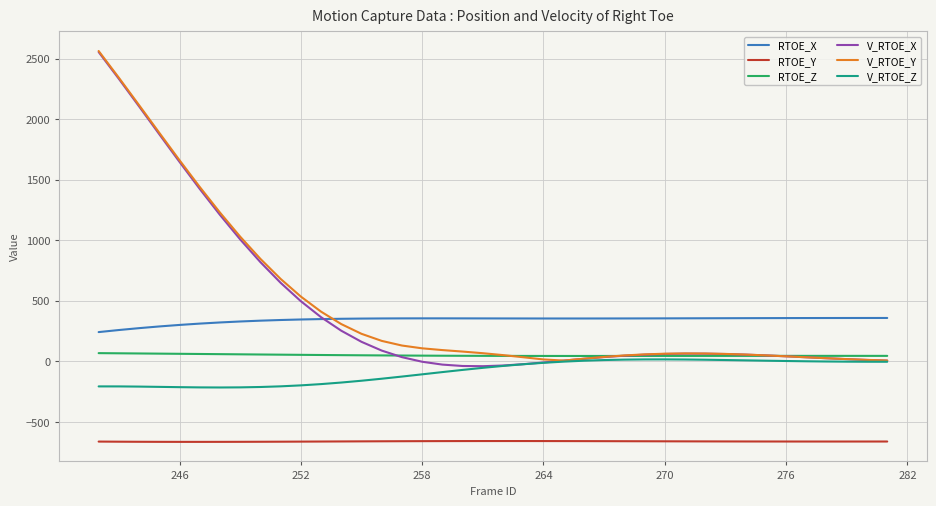

What is the maximum value for V_RTOE_X?

2556.0